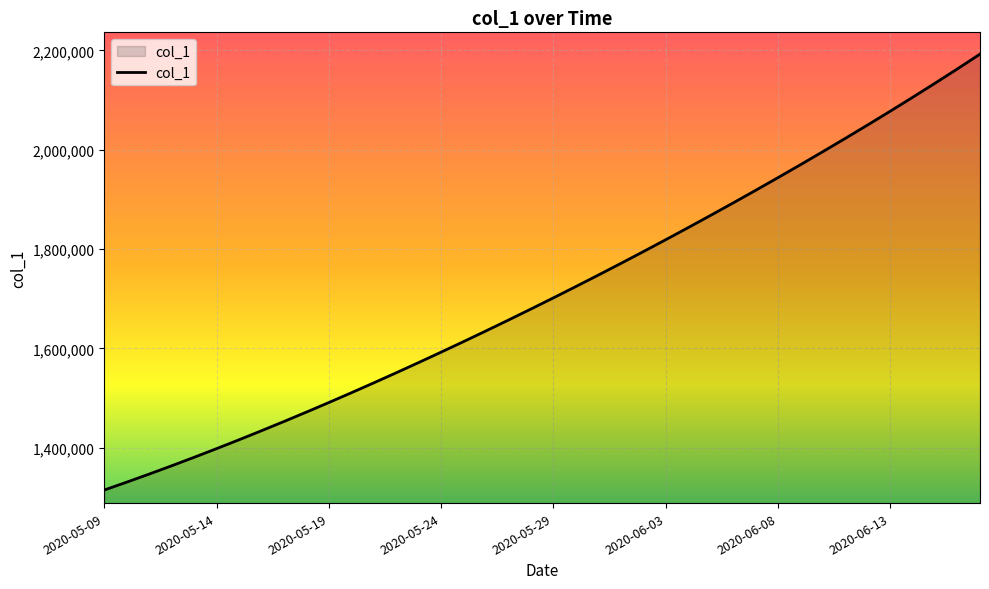

What is the difference between the maximum and minimum values?

877417.2